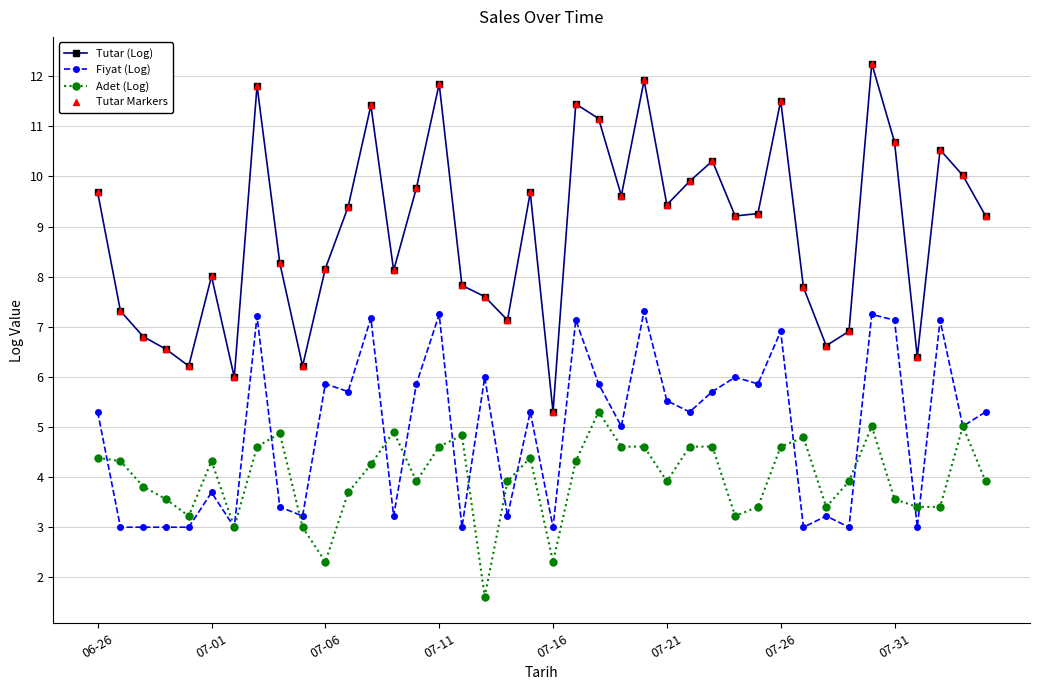

At which category is the sum across all series the highest?

34